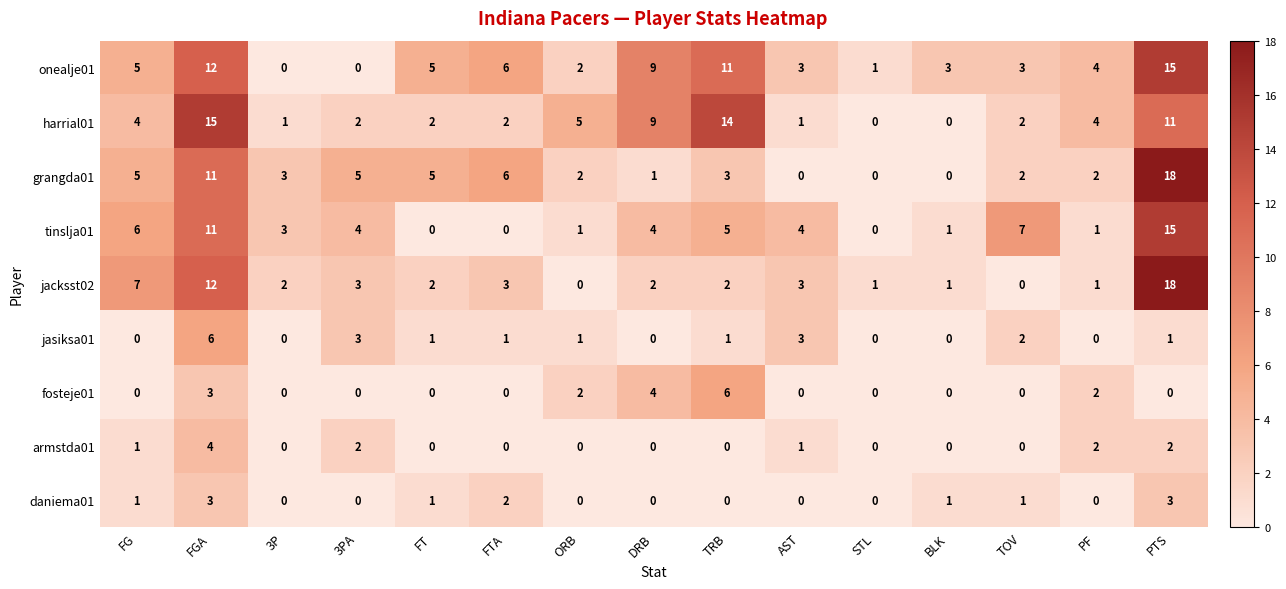

Which series changed the most between 3P and TRB?

harrial01